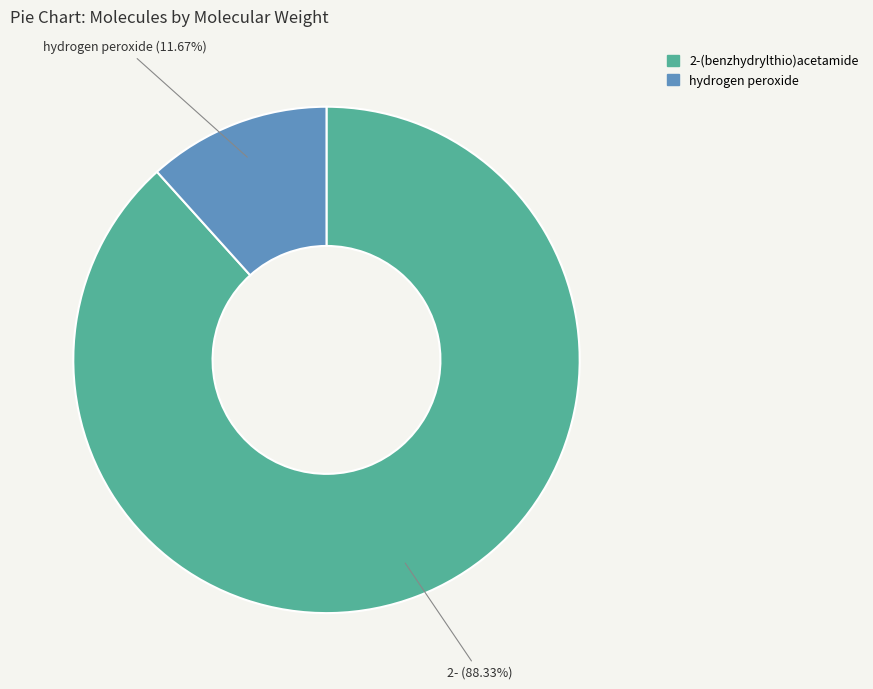

To the nearest percent, what percentage of the pie is 2-(benzhydrylthio)acetamide?

88%